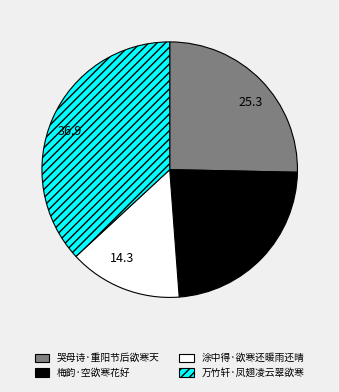

Count the number of slices in the pie.

4